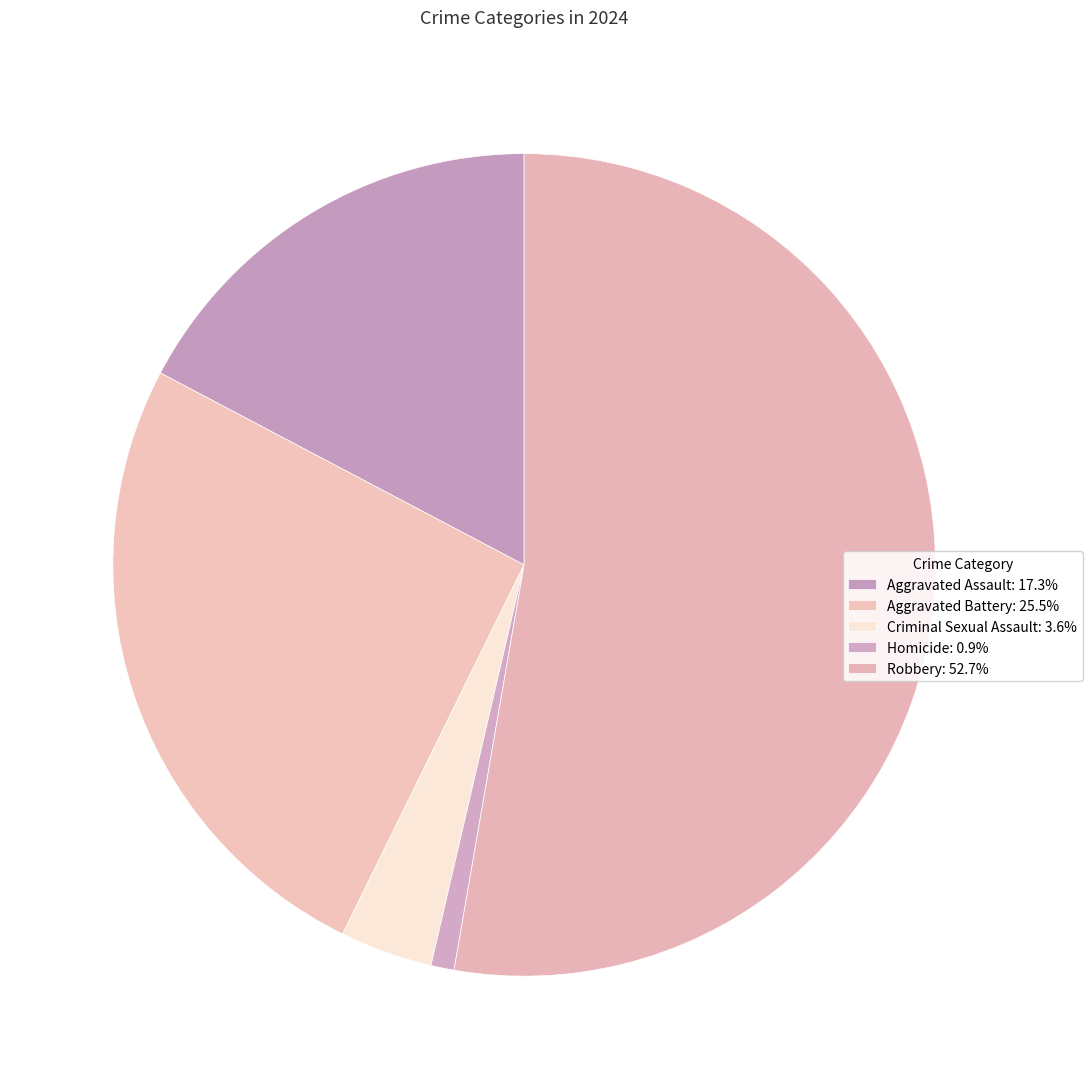

Which slice is the largest?

Robbery